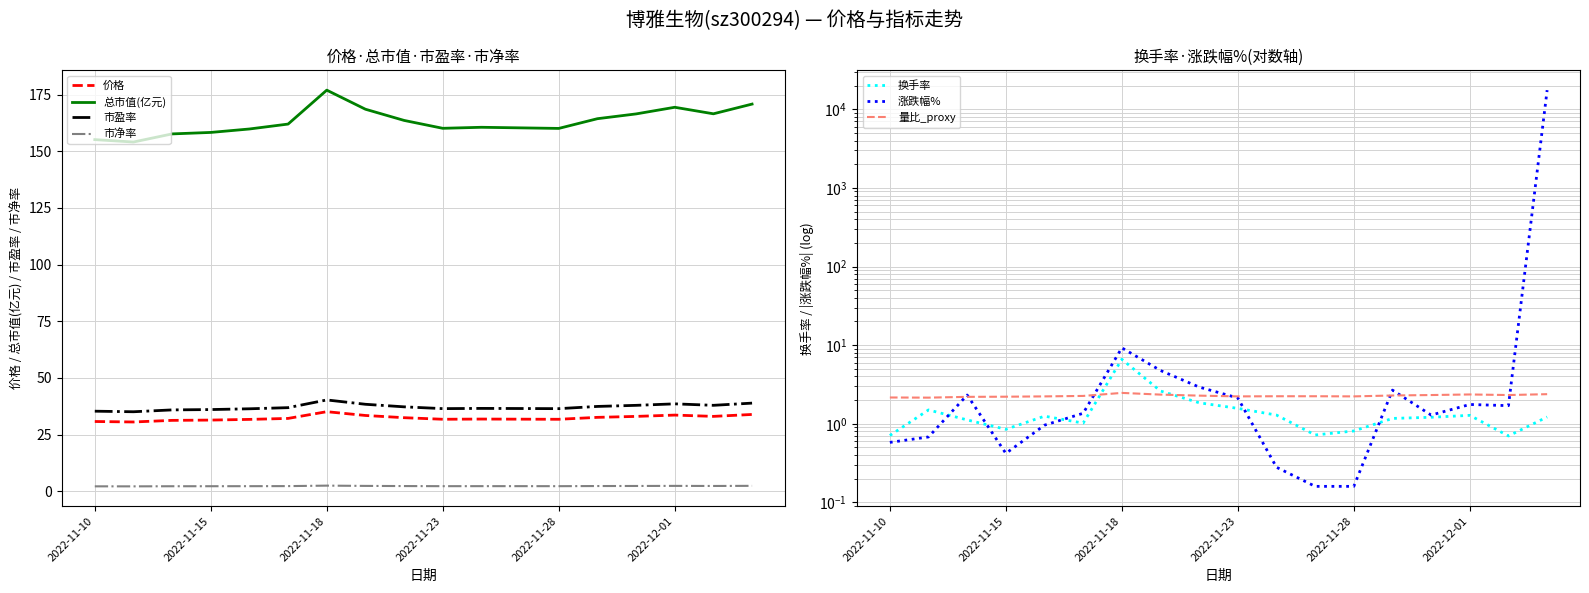

Rank the series by their maximum value, from highest to lowest.

涨跌幅%, 总市值(亿元), 市盈率, 价格, 换手率, 市净率